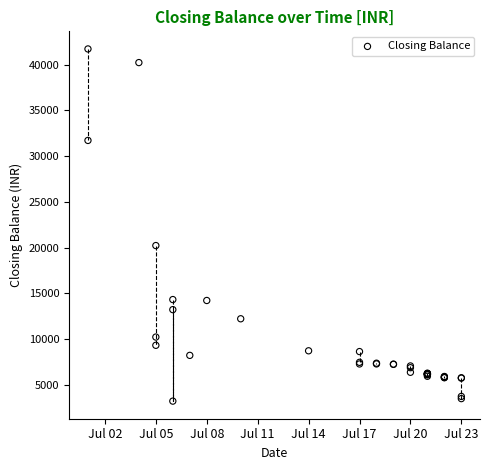

What Y value in the scatter plot is closest to 22473?

20229.4